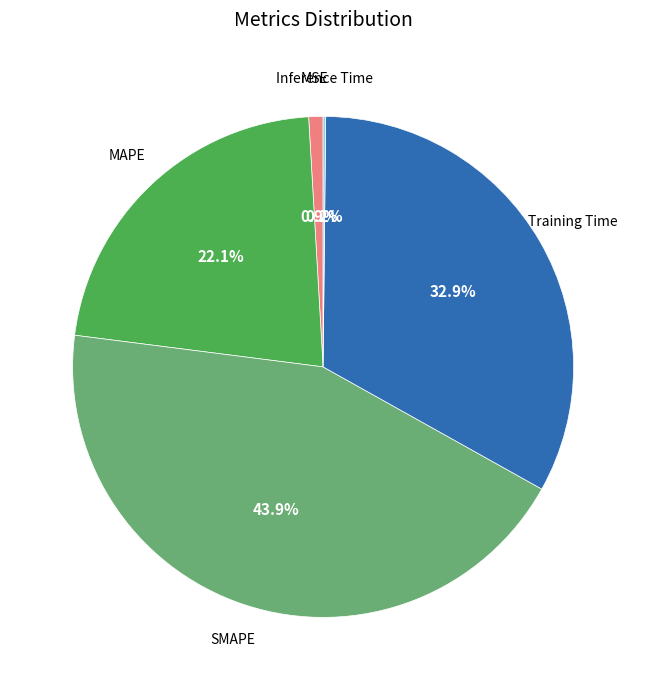

Is there any slice that represents more than half of the pie?

No